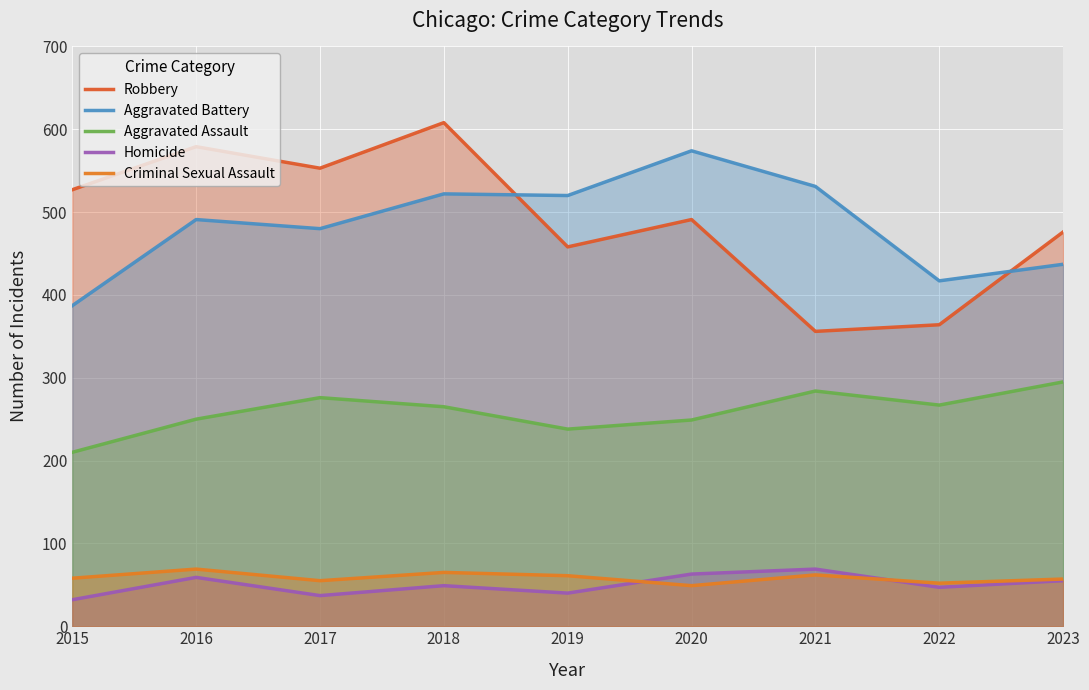

The Aggravated Battery series shows 480 at 2017. True or false?

True